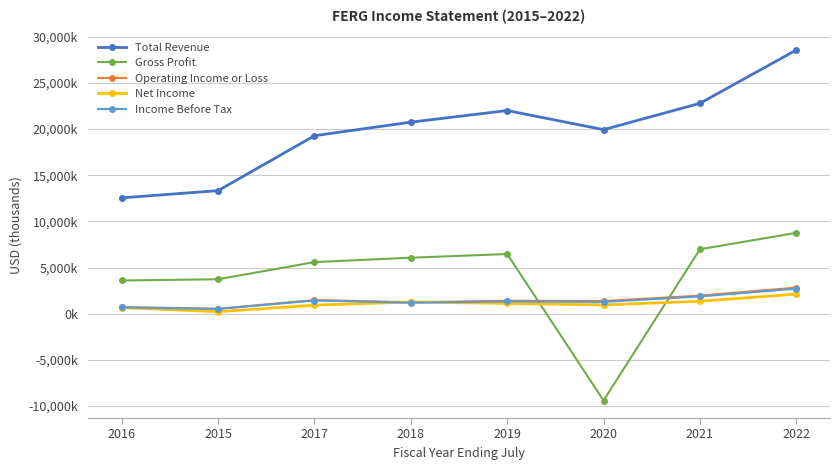

The value of Net Income at 2017 is 920000. True or false?

True